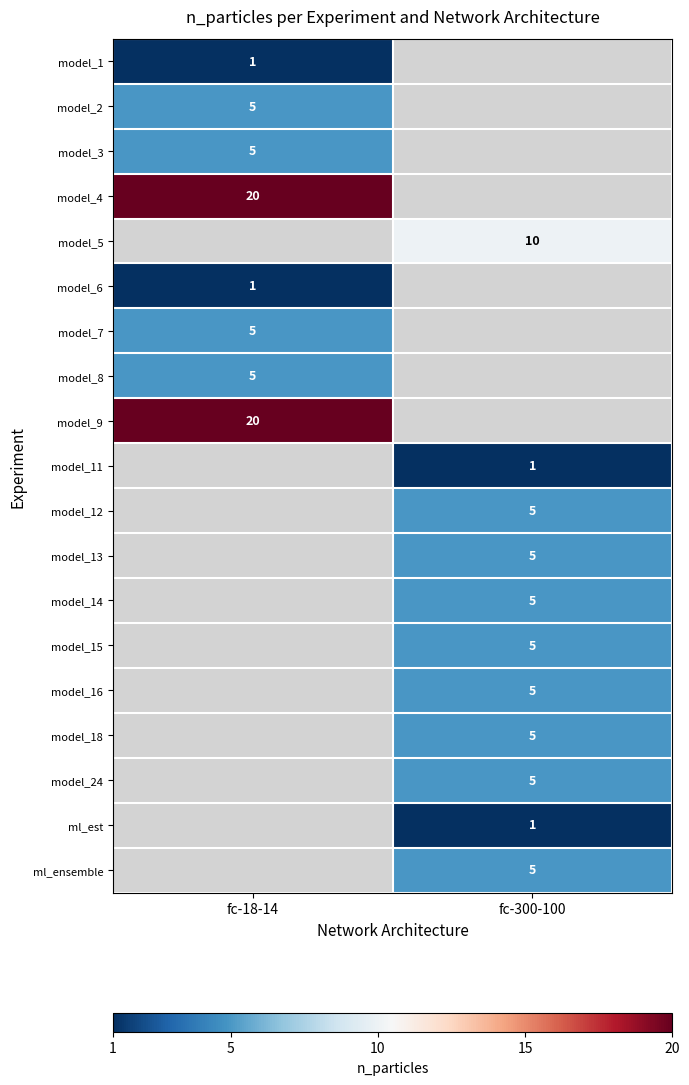

The model_14 series shows 7 at fc-300-100. True or false?

False